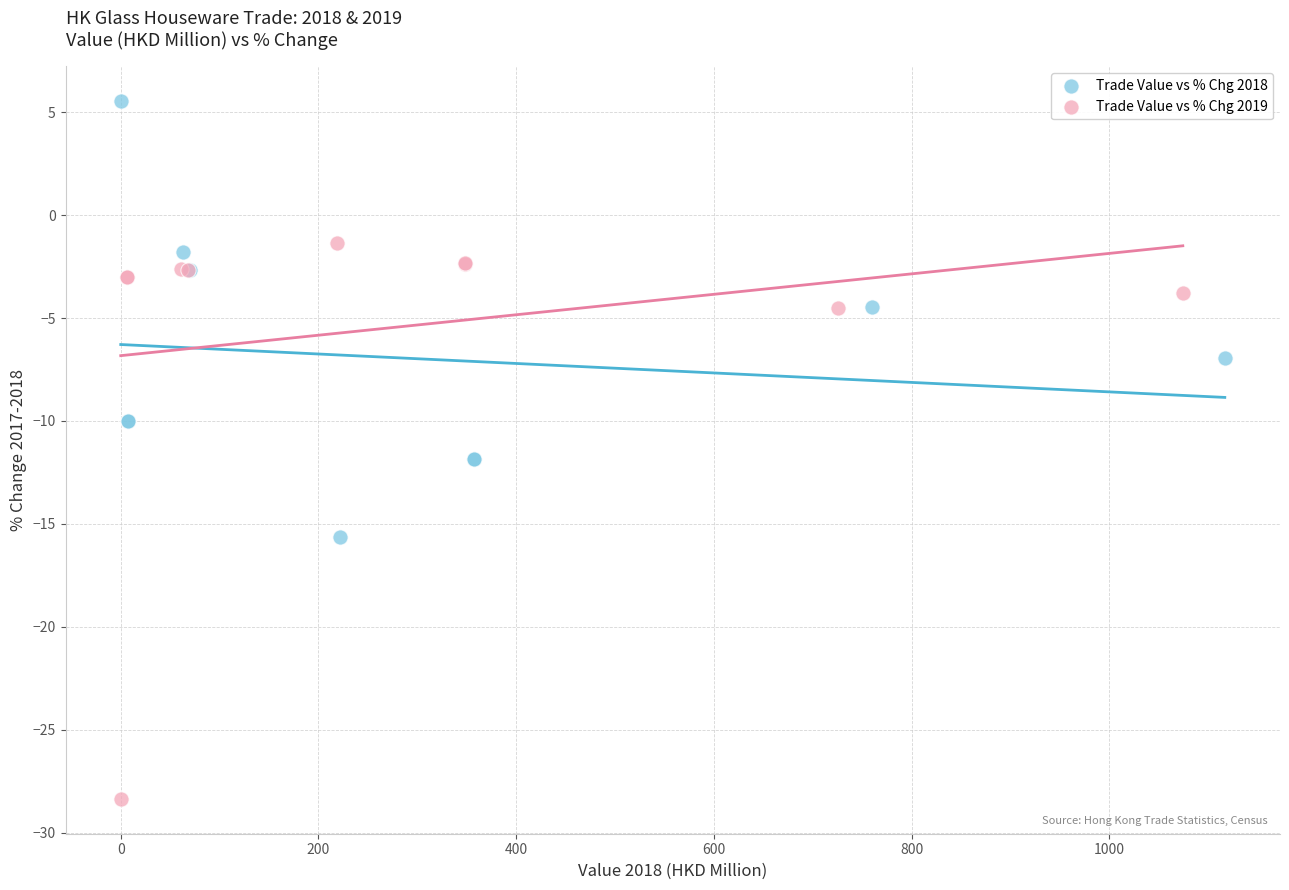

Which series reaches the maximum Y coordinate?

Trade Value vs % Chg 2018